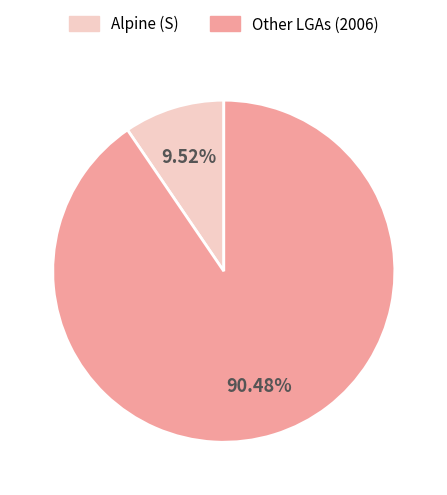

How many slices are in this pie chart?

2